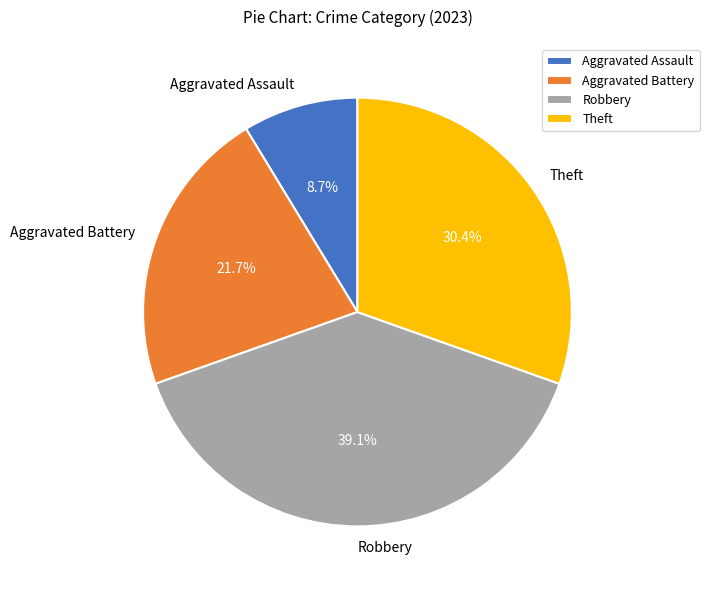

Does Robbery represent more than half of the total?

No